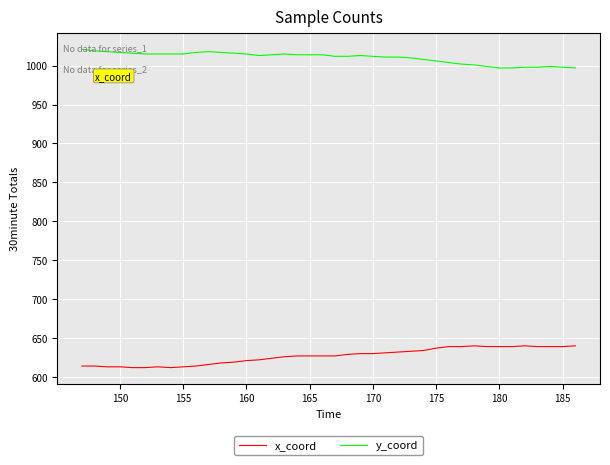

List the series in order of their overall mean, highest first.

y_coord, x_coord